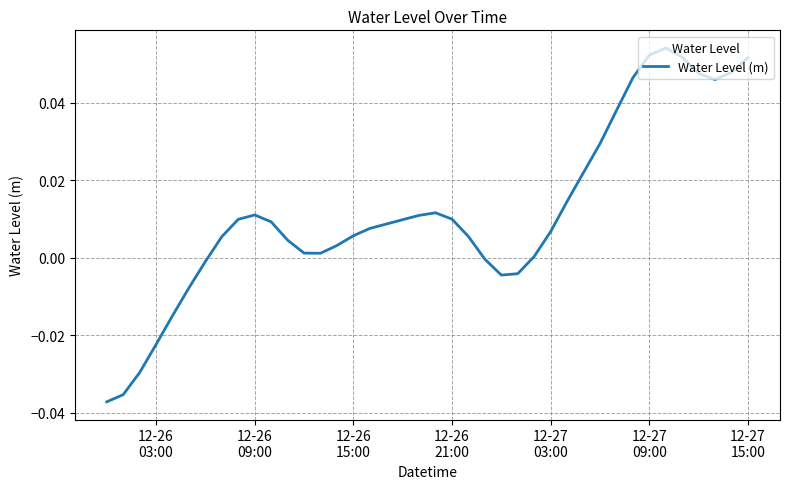

Does the chart have visible grid lines?

Yes